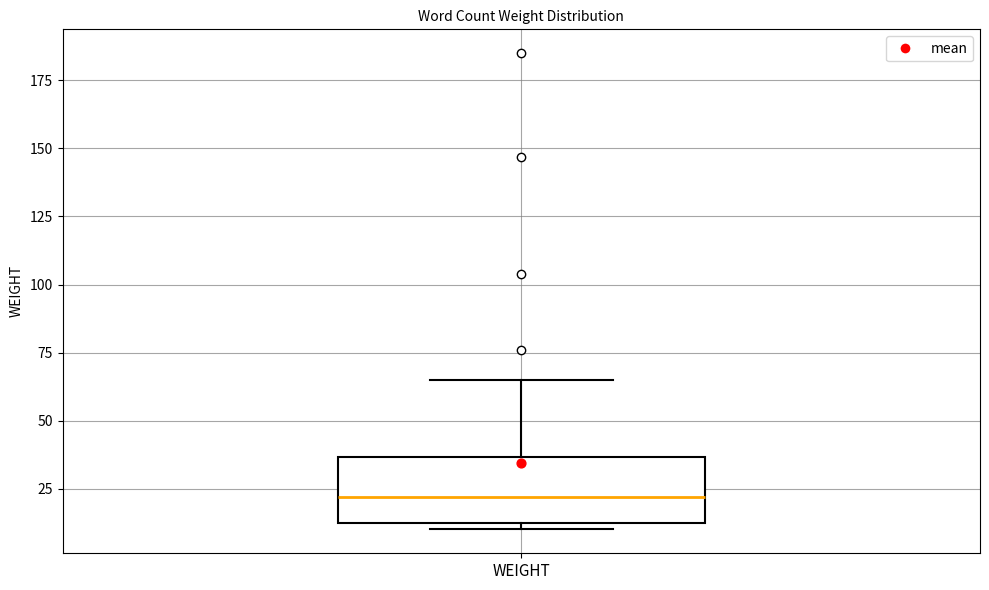

Where is the lower edge of the box for WEIGHT on the y-axis? The values are not printed on the chart, so give them approximately, as read against the axis.

15